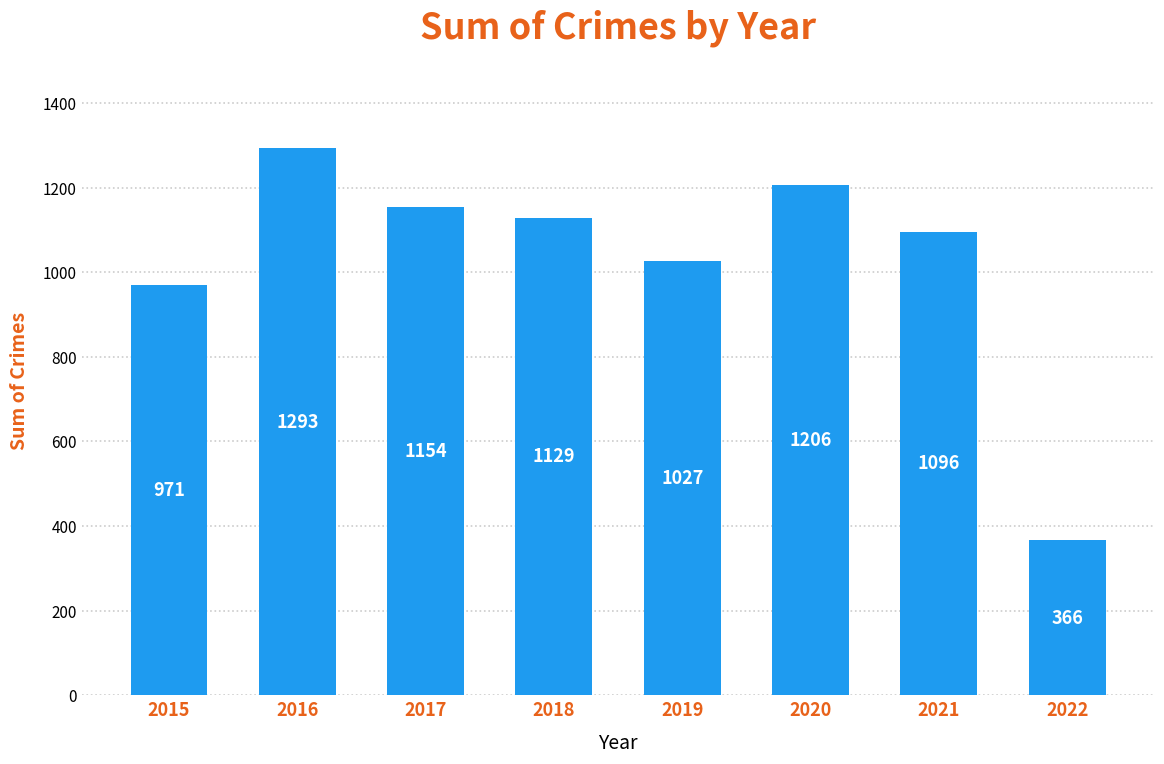

Approximately how many times larger is the value at 2022 compared to 2018?

0.3